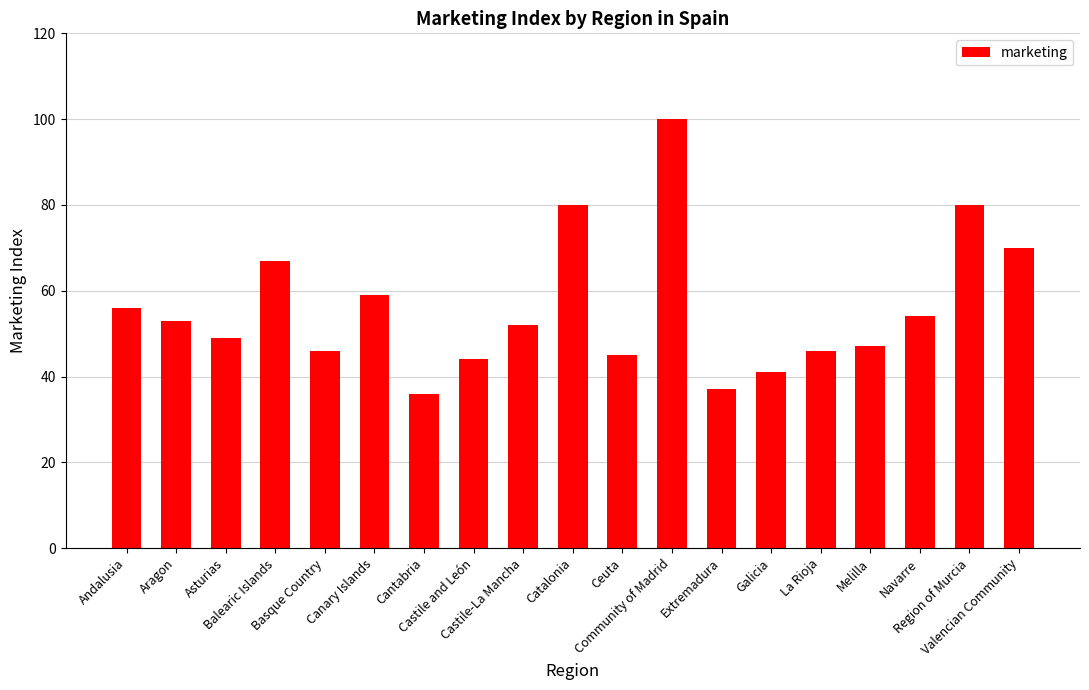

True or false: the data shows 27 at Navarre.

False